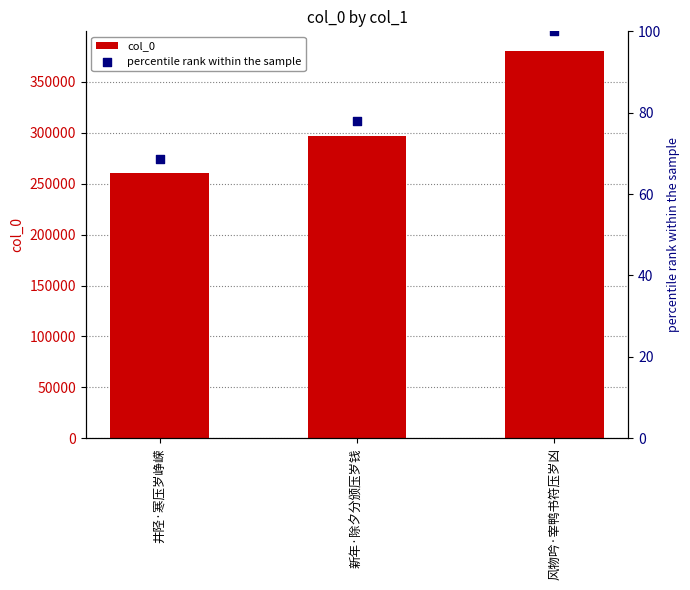

At how many categories does at least one series exceed 342770?

1